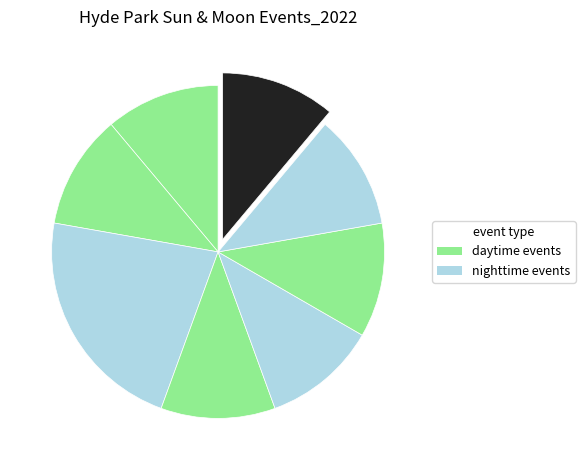

How many slices are in this pie chart?

8